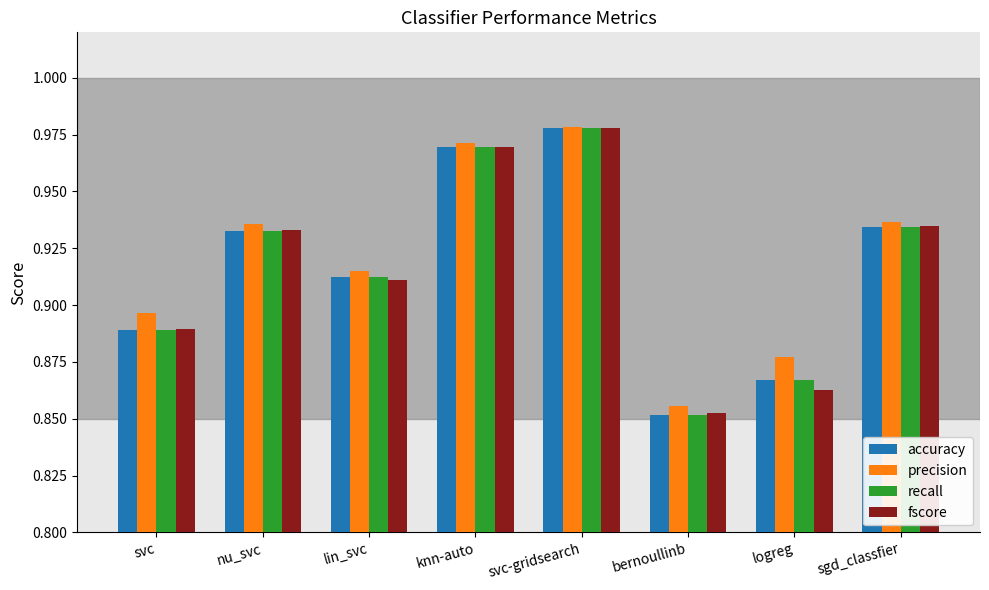

Which series changed the most between lin_svc and svc-gridsearch?

fscore